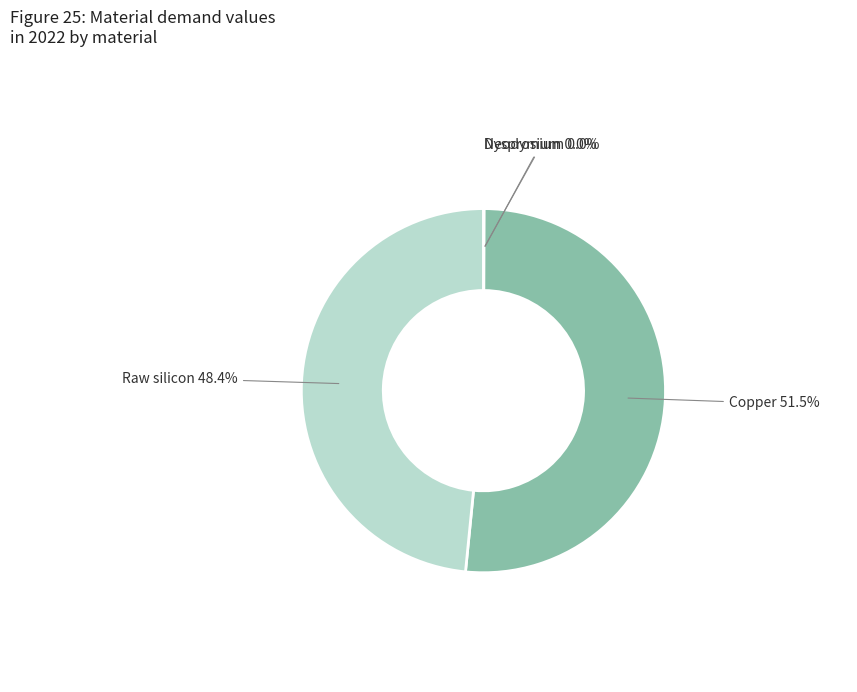

Which has a higher value, Raw silicon or Copper?

Copper